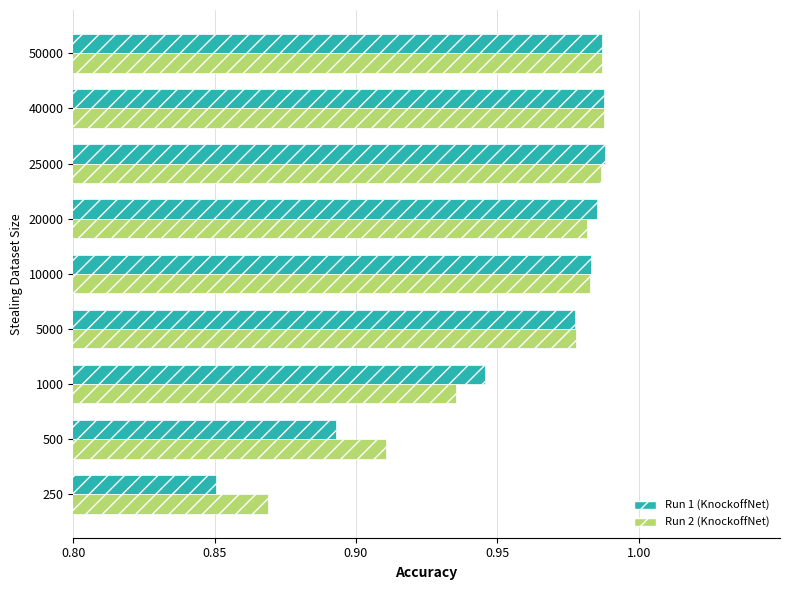

Count the Run 2 (KnockoffNet) values in the range 0 to 1.

9